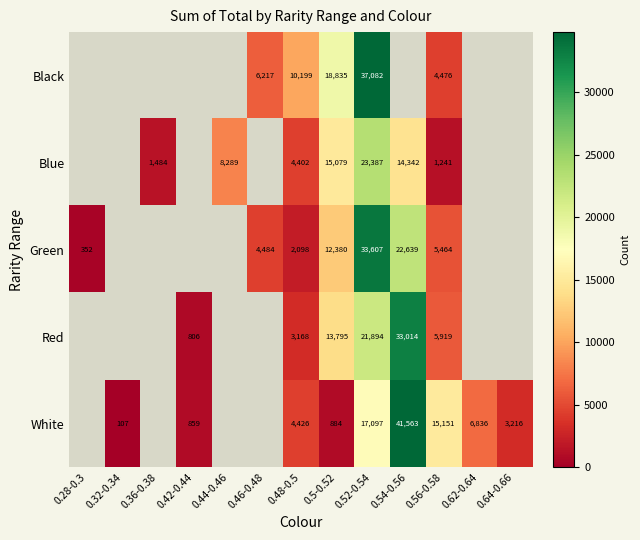

What is the sum of the White values at 0.56-0.58 and 0.52-0.54?

32248